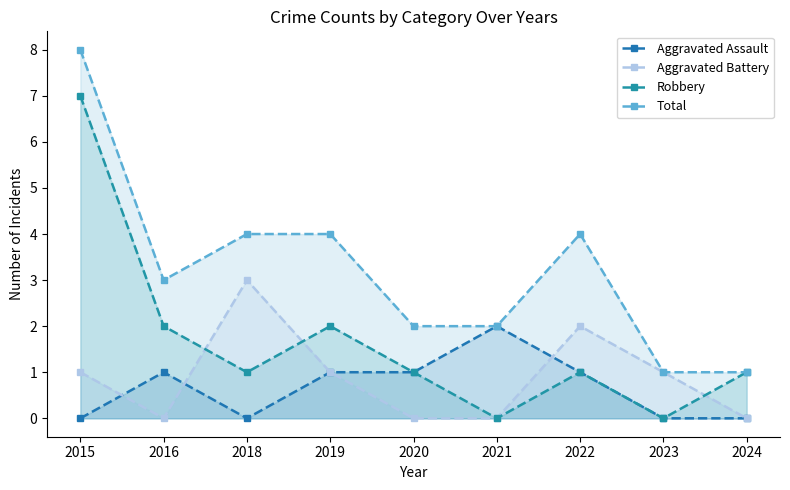

At 2023, list the series in order from largest to smallest.

Aggravated Battery, Total, Aggravated Assault, Robbery